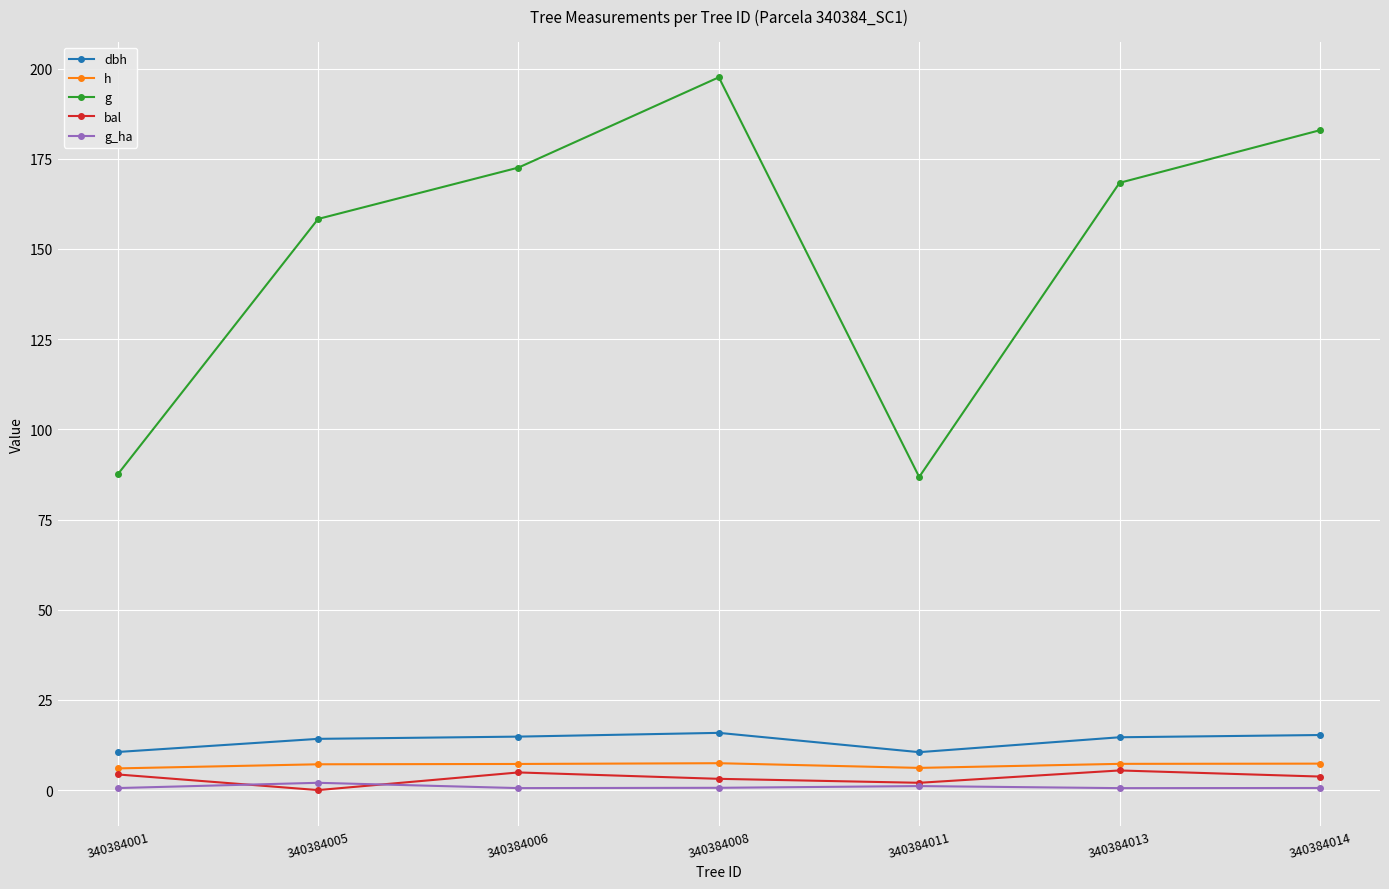

What is the average value of the dbh series?

13.7